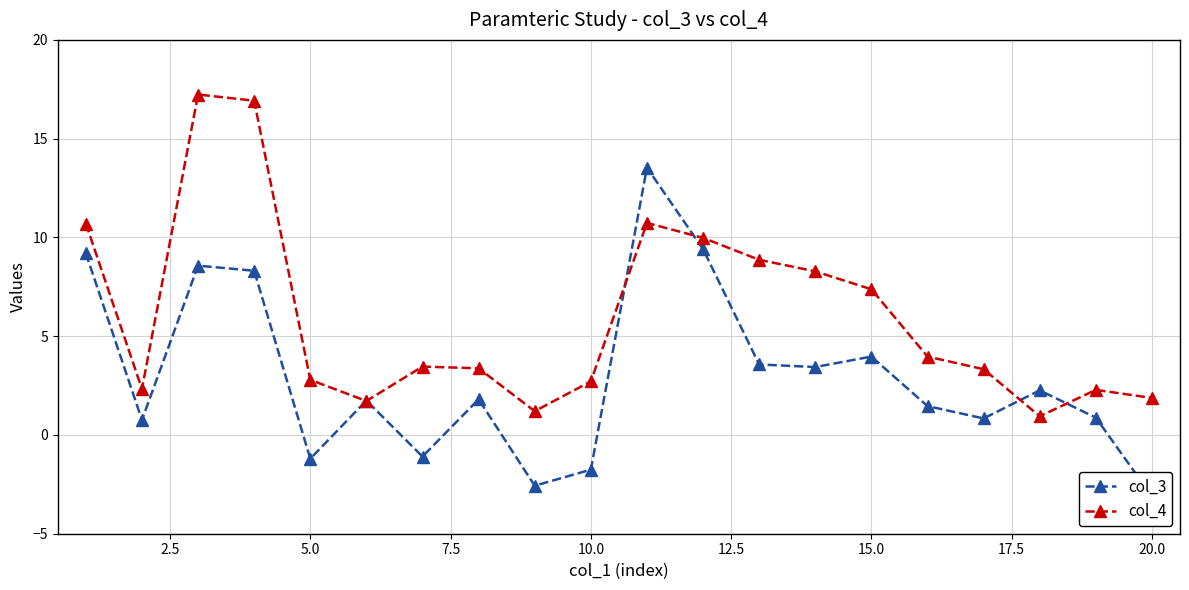

What is the maximum value for col_4?

17.2